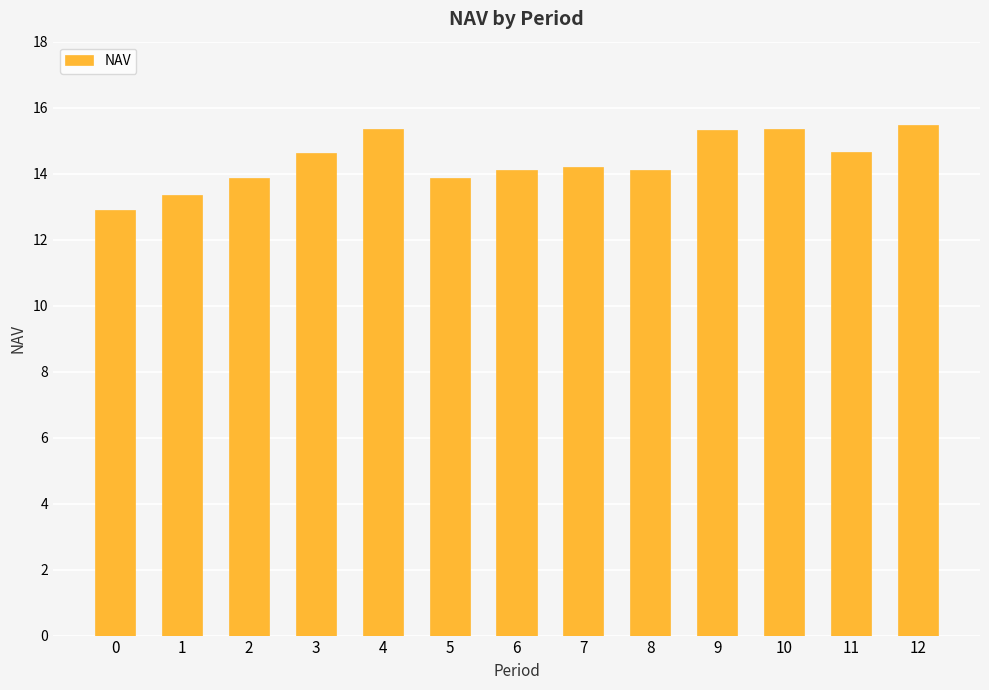

Is it true that the value at 4 is 15.4?

True